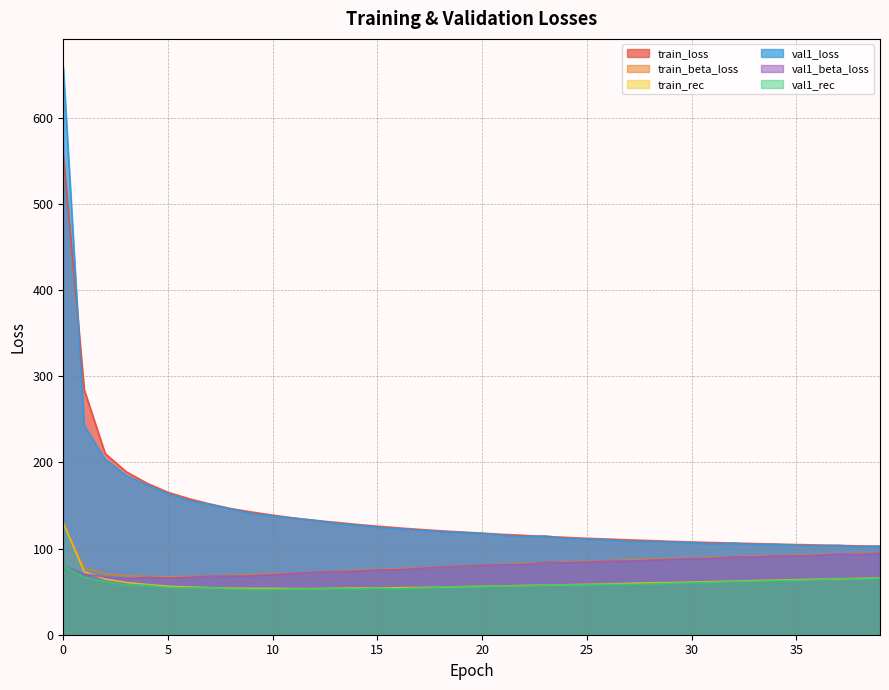

At 20, list the series in order from smallest to largest.

val1_rec, train_rec, val1_beta_loss, train_beta_loss, val1_loss, train_loss